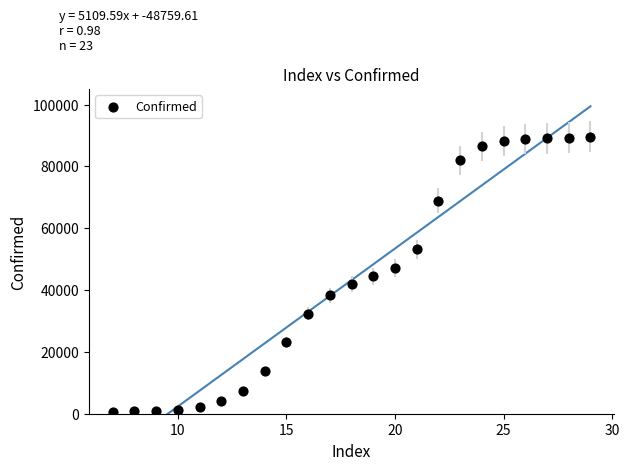

What is the range of Y values (max minus min)?

89068